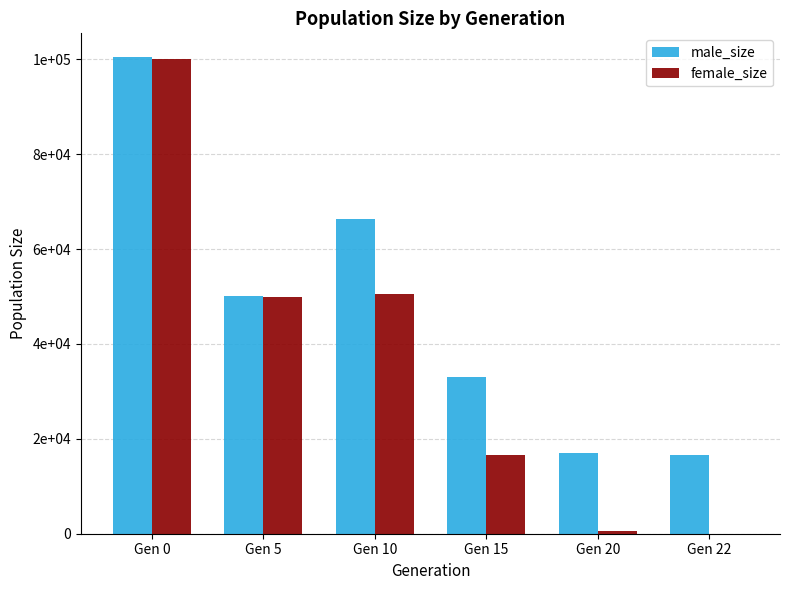

Is the value of female_size at Gen 22 greater than the value of male_size at Gen 20?

No